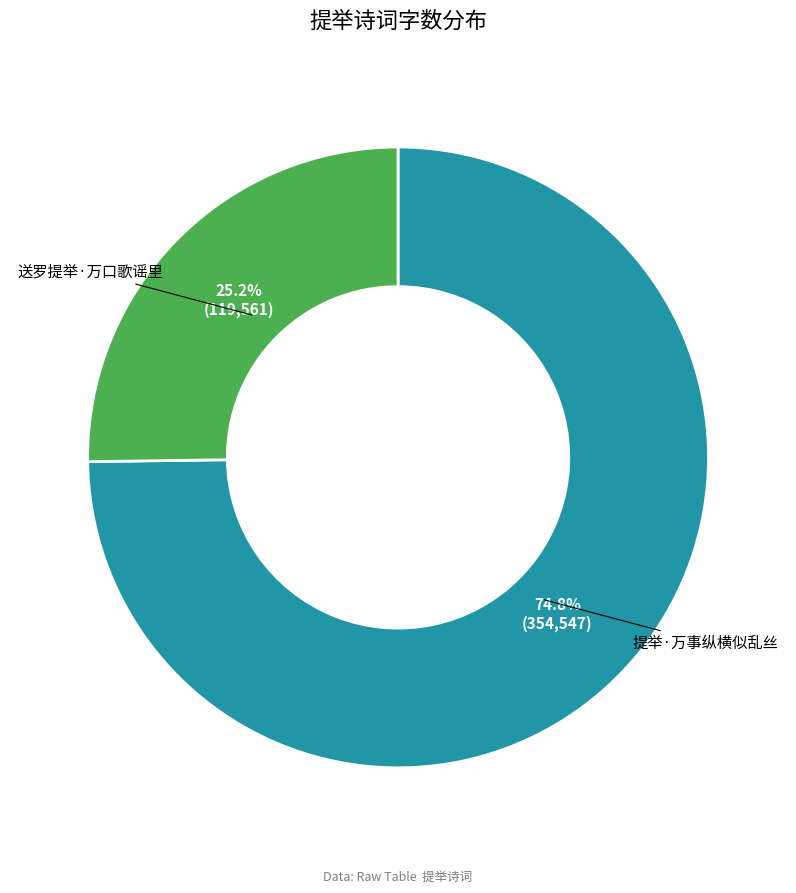

Does any single category account for the majority?

Yes